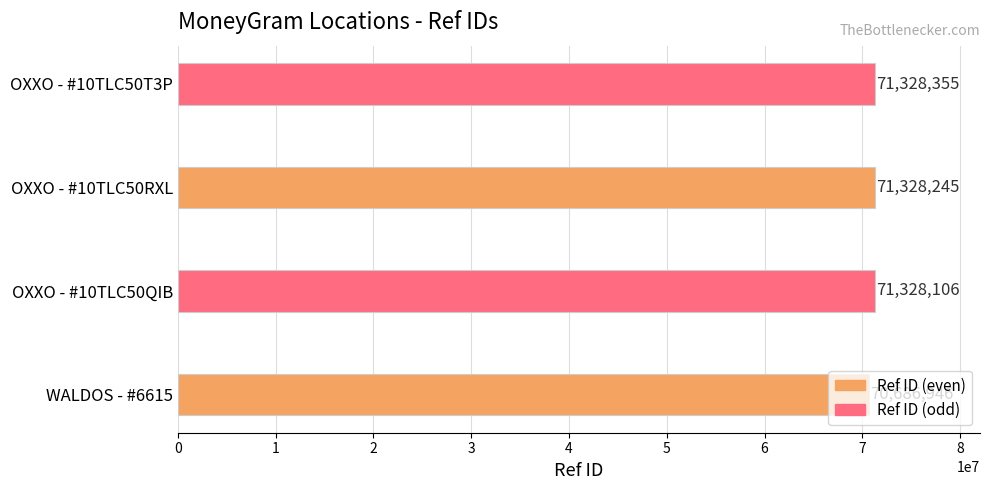

How many data points are less than 71328245?

2